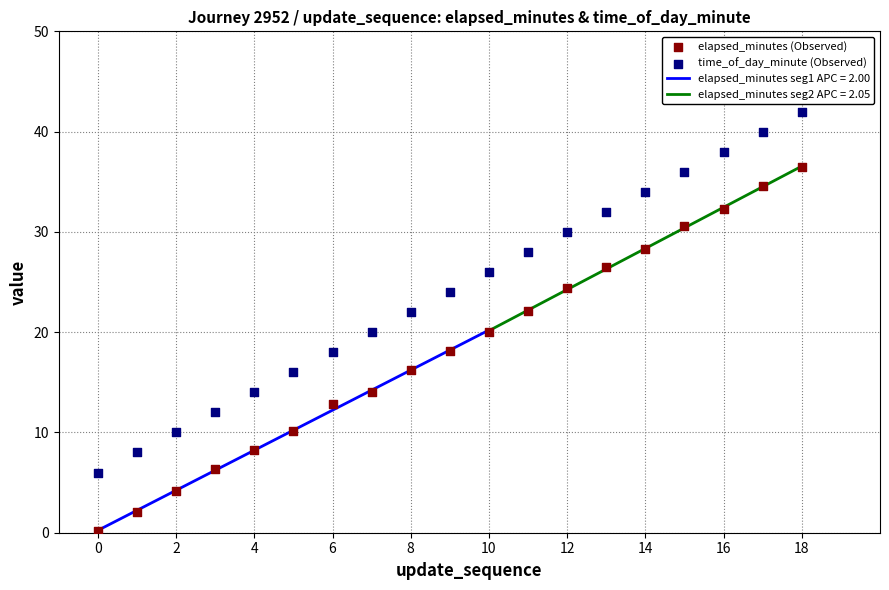

Which series has the largest total across all categories?

time_of_day_minute (Observed)